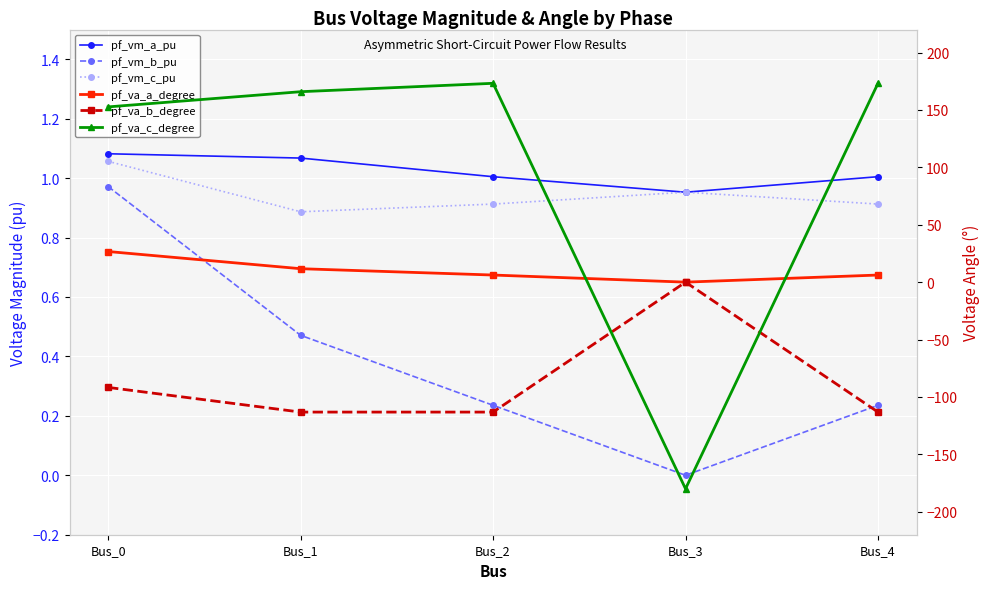

What is the sum of the pf_va_c_degree values at Bus_3 and Bus_1?

-14.1